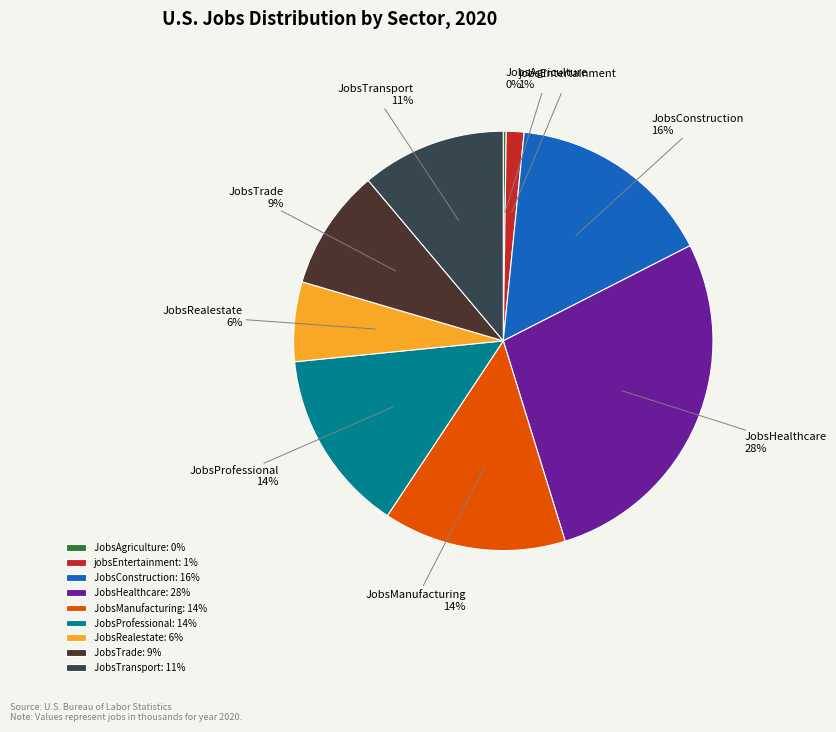

To the nearest percent, what is the difference between the JobsTransport and JobsHealthcare slice percentages?

17%